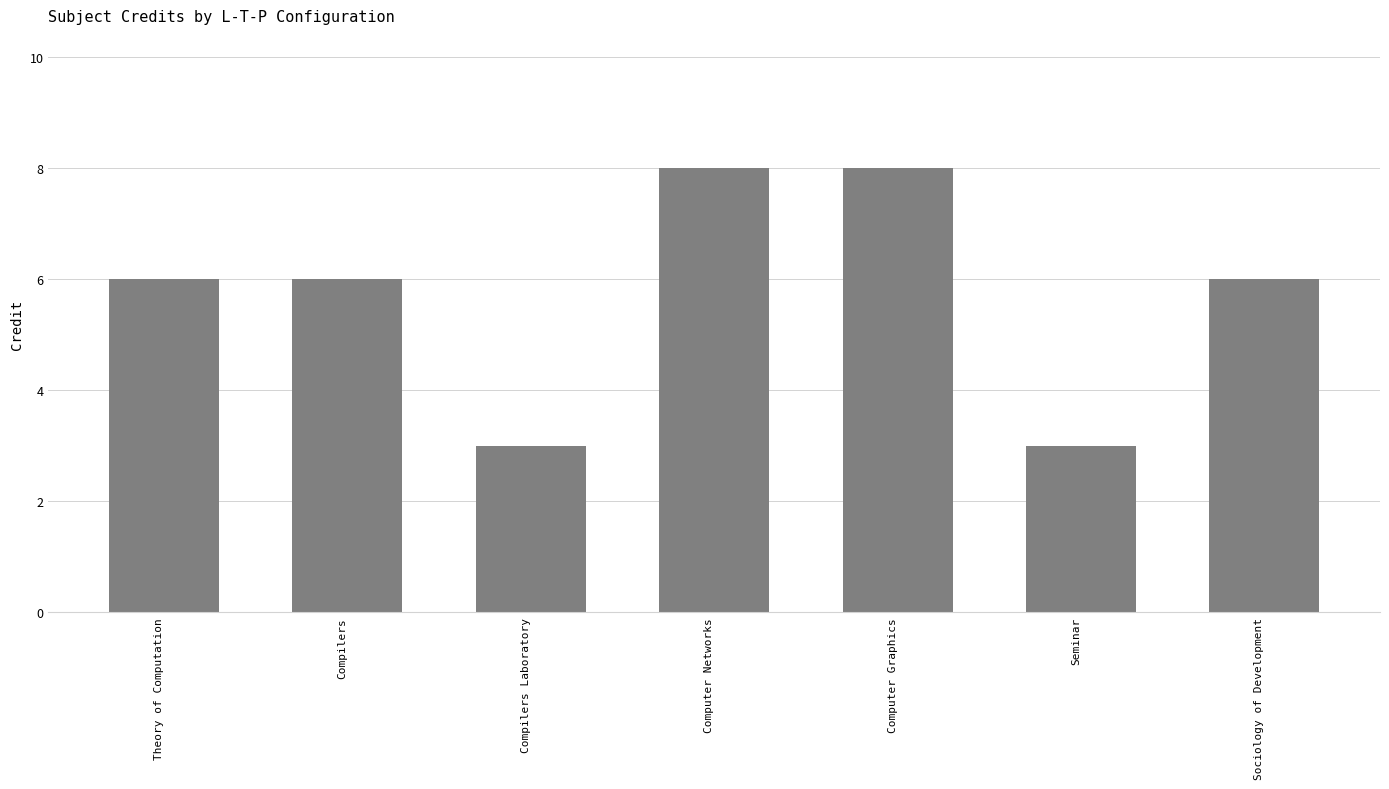

Read the value at Compilers.

6